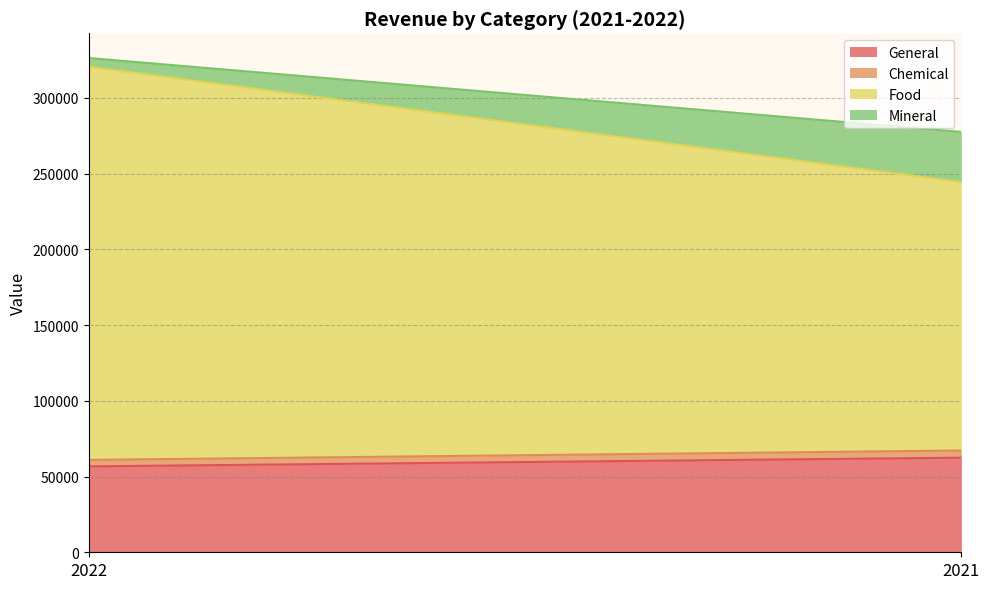

At how many categories does at least one series exceed 150600?

2